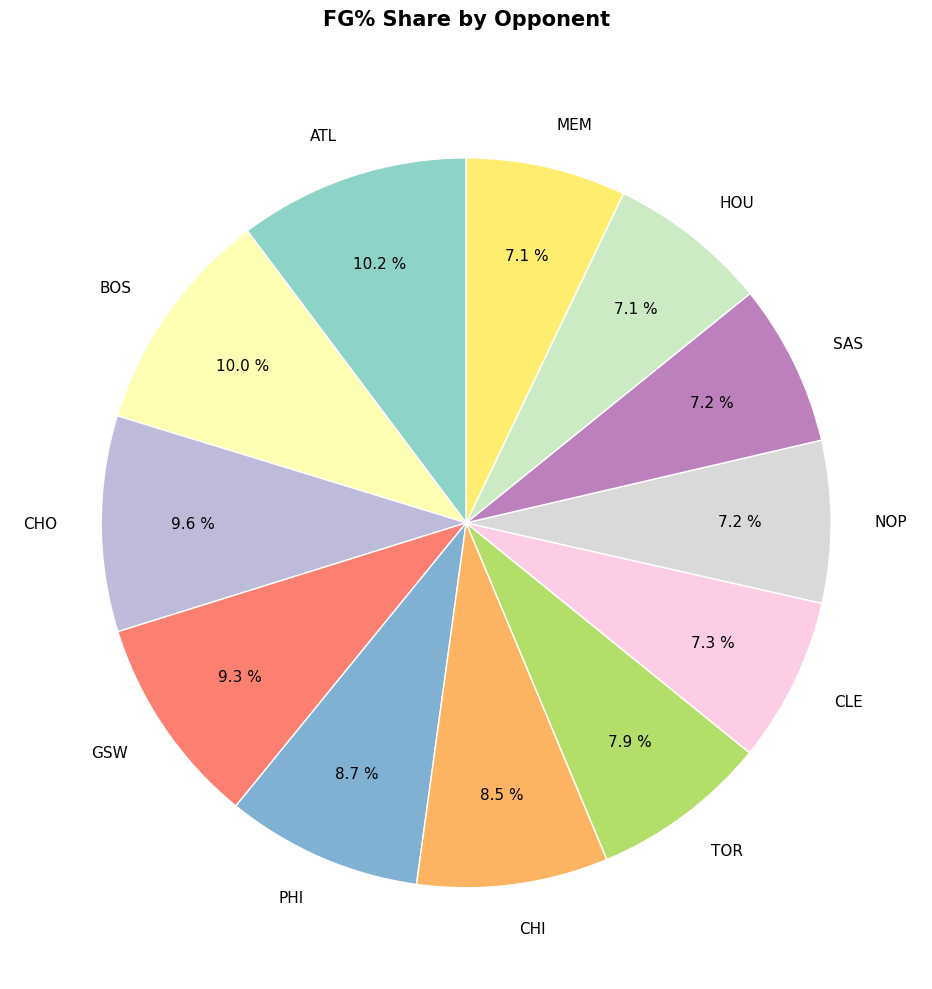

Between MEM and PHI, which is larger?

PHI